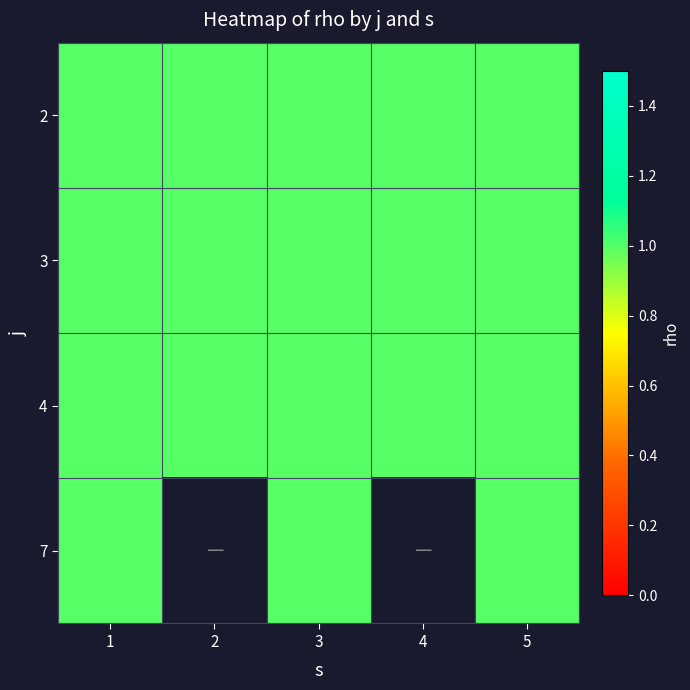

The 7 series shows 0 at 3. True or false?

False